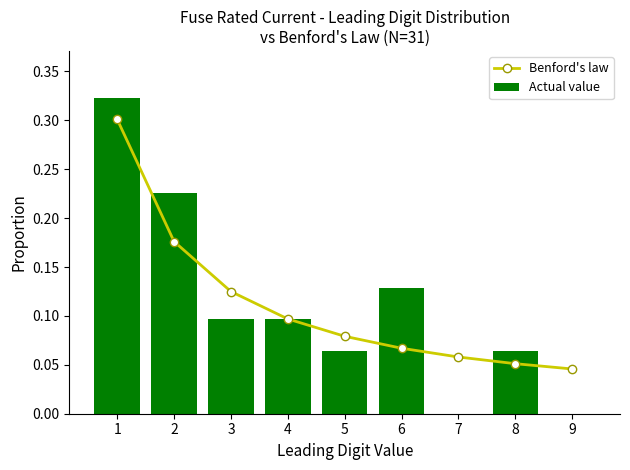

Which label corresponds to the largest value in the chart?

1